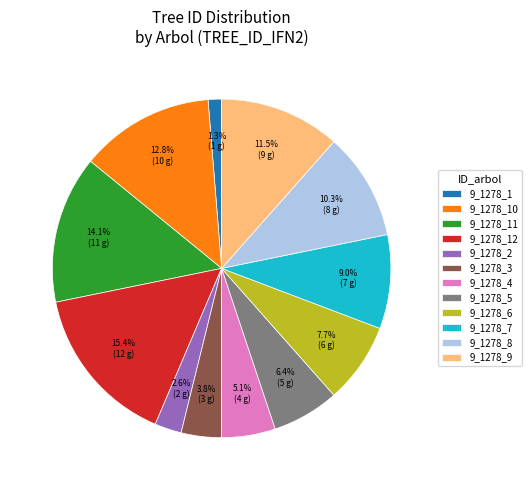

How many segments does this pie chart have?

12